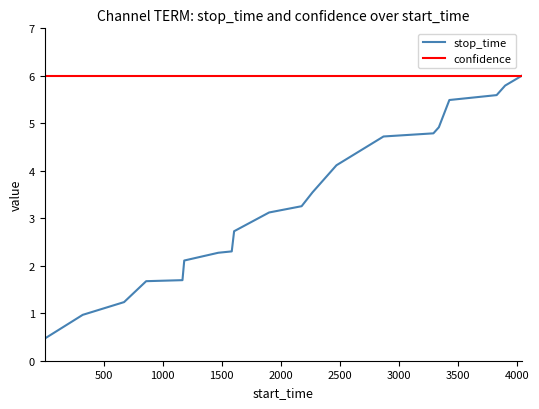

What is the lowest value of the confidence series?

6.0